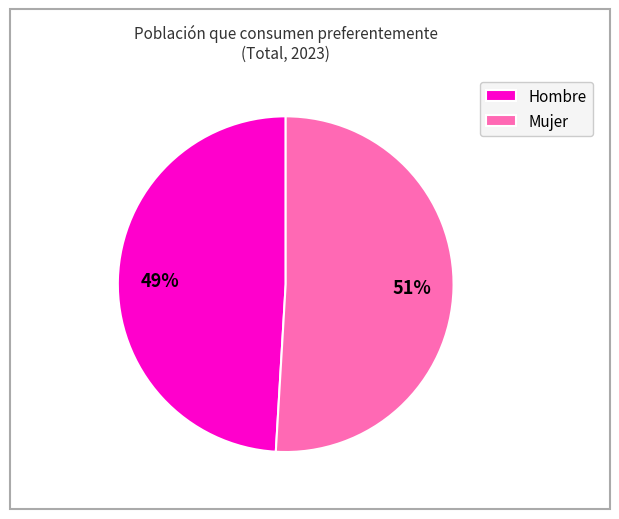

To the nearest percent, what percentage of the pie is Mujer?

51%